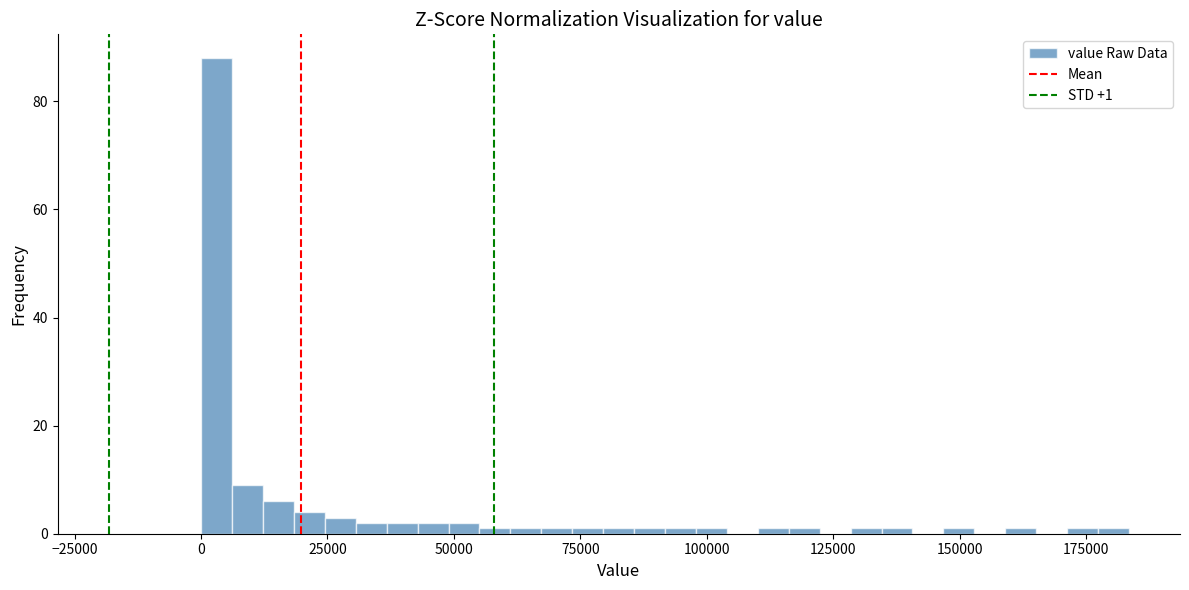

Read against the x-axis, roughly where is the centre of the tallest bar?

5000